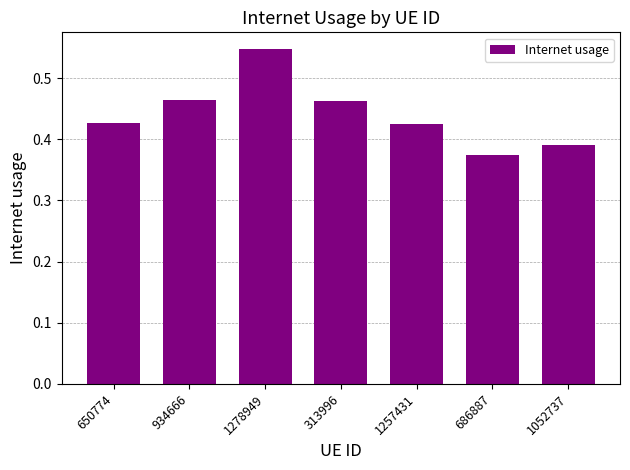

Is it true that the value at 313996 is 0.2?

False